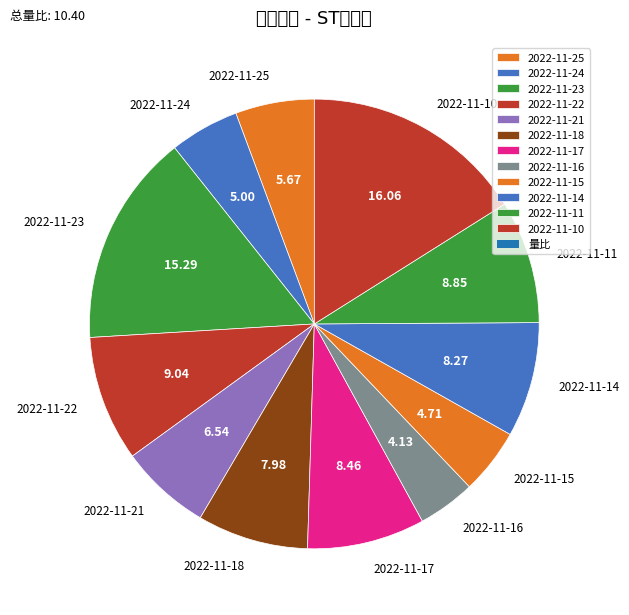

Do 2022-11-22 and 2022-11-15 together represent more than half of the pie?

No